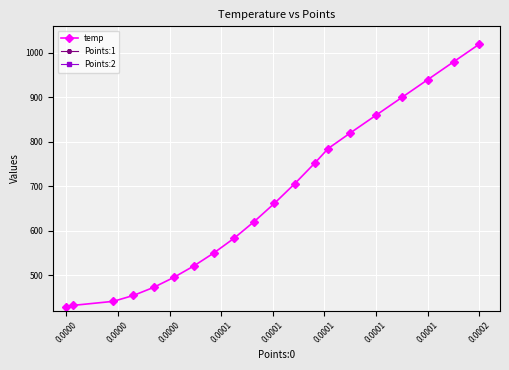

Rank the series at 0.0001 from lowest to highest value.

temp, Points:2, Points:1